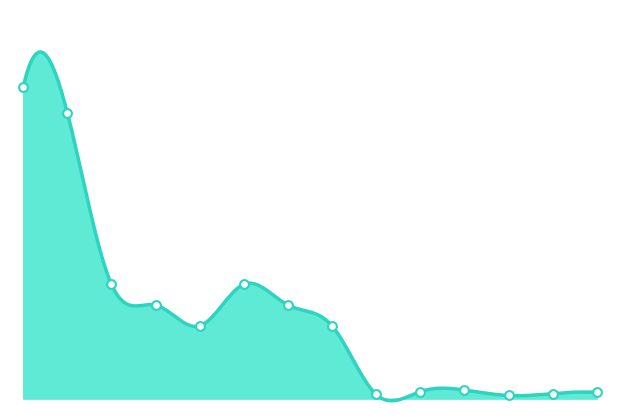

Is this an area chart (filled region under the line)?

Yes